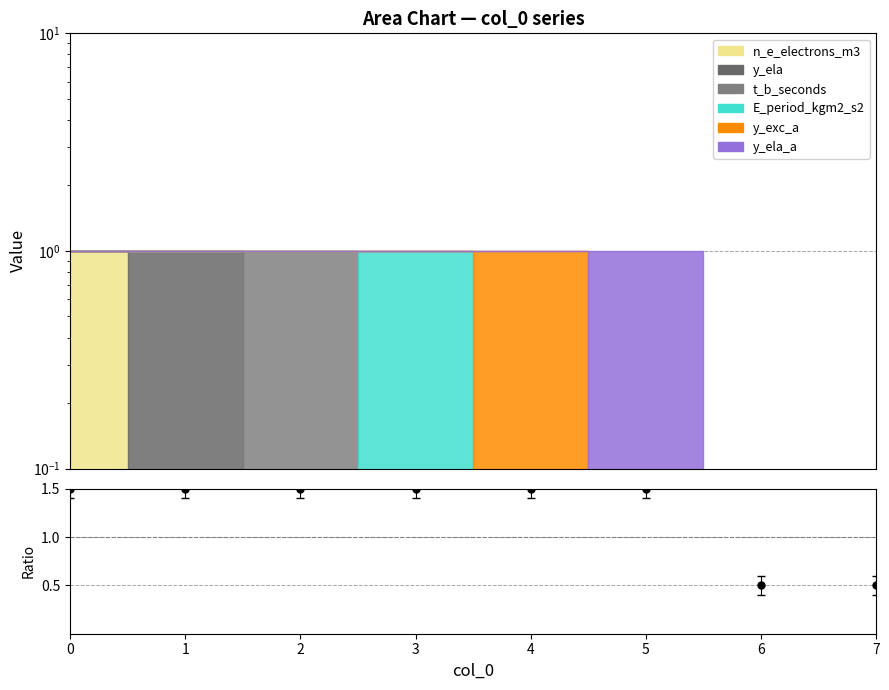

Between 6 and 2, which is larger?

2